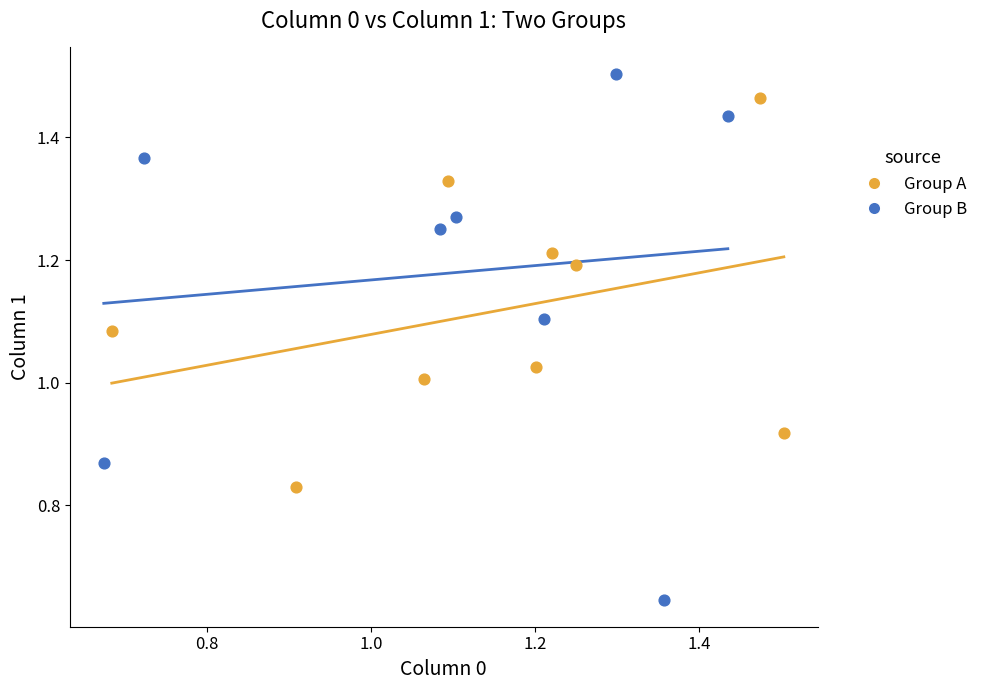

Which series has the largest Y range (max minus min)?

Group B